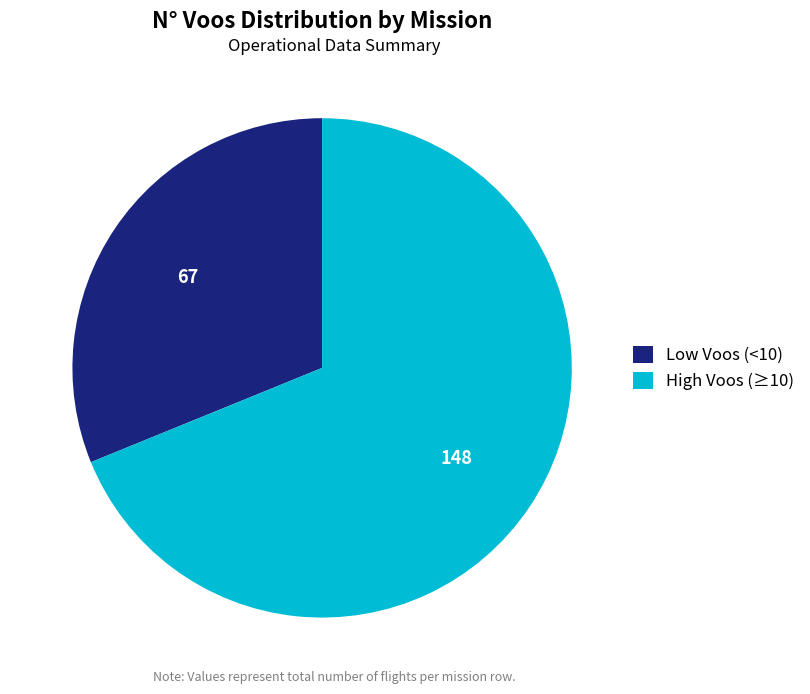

Which has a higher value, High Voos (≥10) or Low Voos (<10)?

High Voos (≥10)